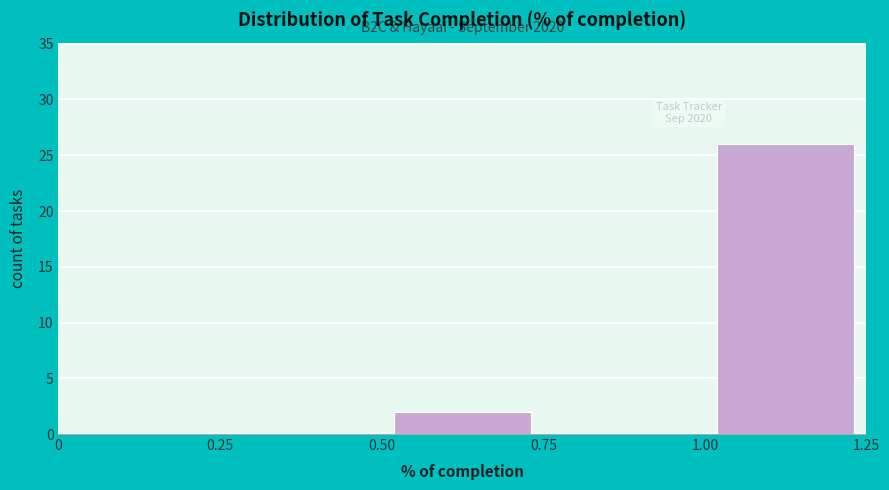

Over which range of the x-axis is the bar tallest?

1.00 to 1.25